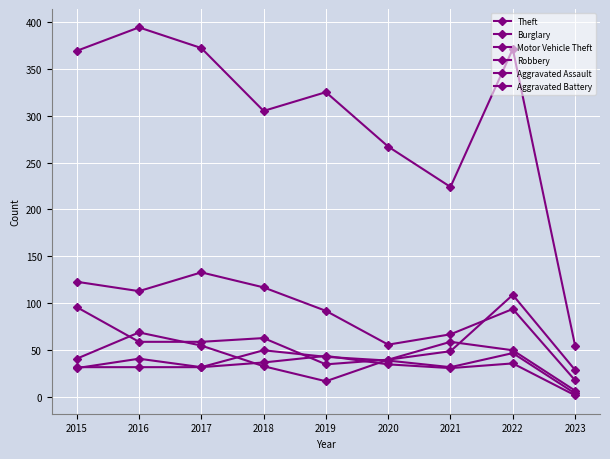

How many categories are shown in the chart?

9